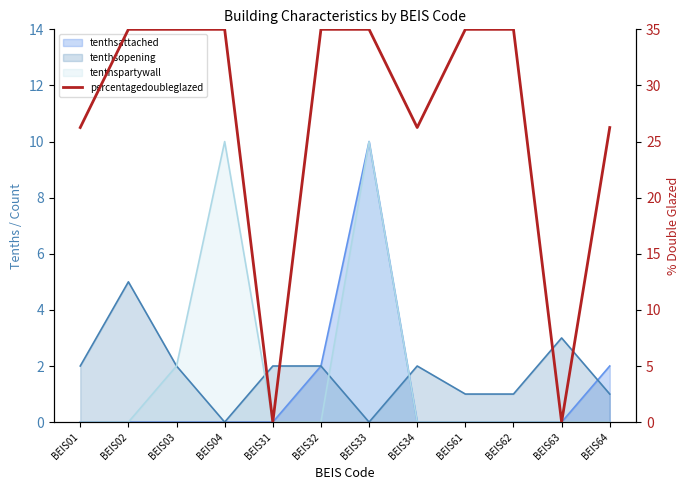

Does the chart display data point markers on the line(s)?

No